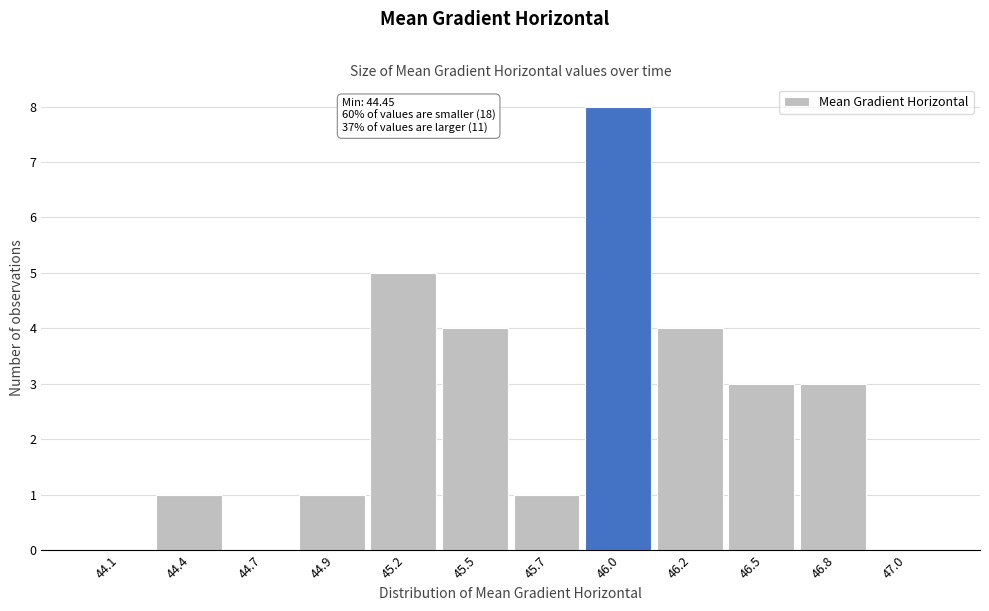

Reading left to right, what are all the values shown in this chart?

44.1=0	44.4=1	44.7=0	44.9=1	45.2=5	45.5=4	45.7=1	46.0=8	46.2=4	46.5=3	46.8=3	47.0=0